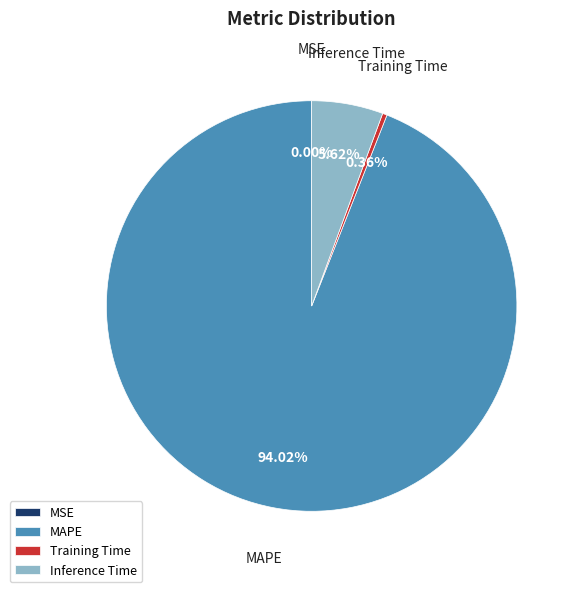

Is there a majority slice in this chart?

Yes